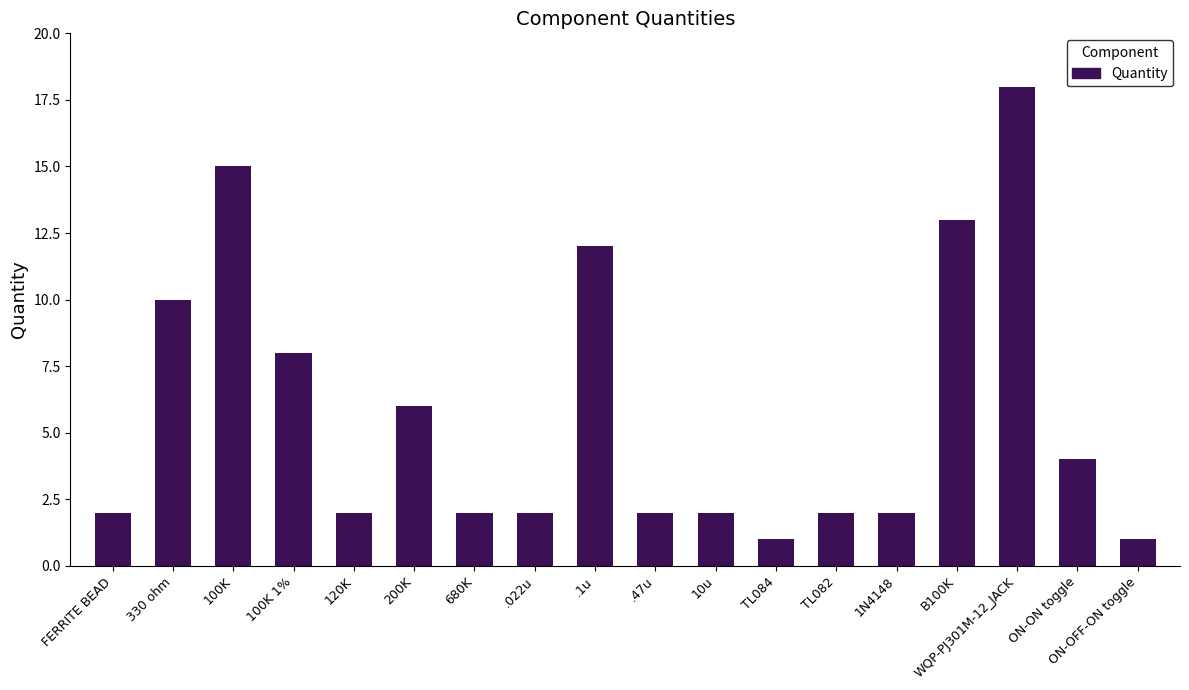

Reading right to left, transcribe all the data shown in this chart.

ON-OFF-ON toggle=1	ON-ON toggle=4	WQP-PJ301M-12_JACK=18	B100K=13	1N4148=2	TL082=2	TL084=1	10u=2	.47u=2	.1u=12	.022u=2	680K=2	200K=6	120K=2	100K 1%=8	100K=15	330 ohm=10	FERRITE BEAD=2